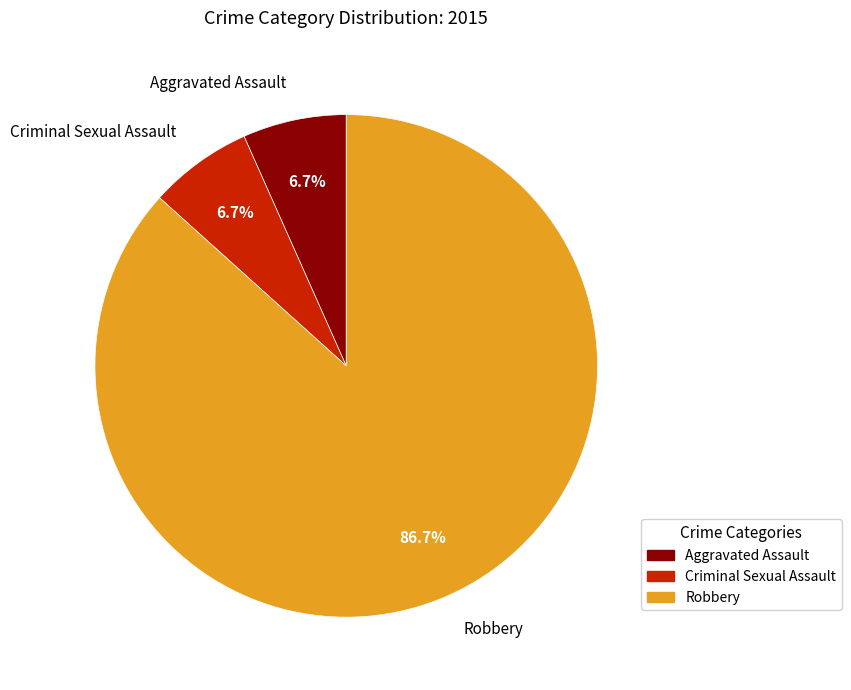

The Aggravated Assault slice represents 7% of the pie. True or false?

True